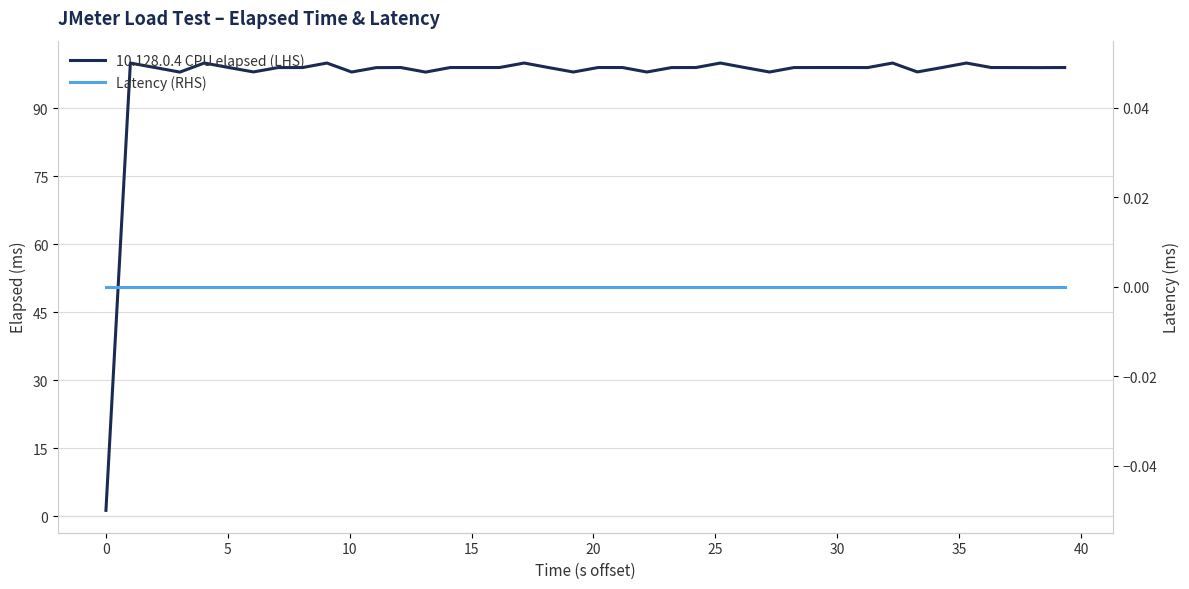

True or false: Latency (RHS) has more than 2 interior local peaks.

False